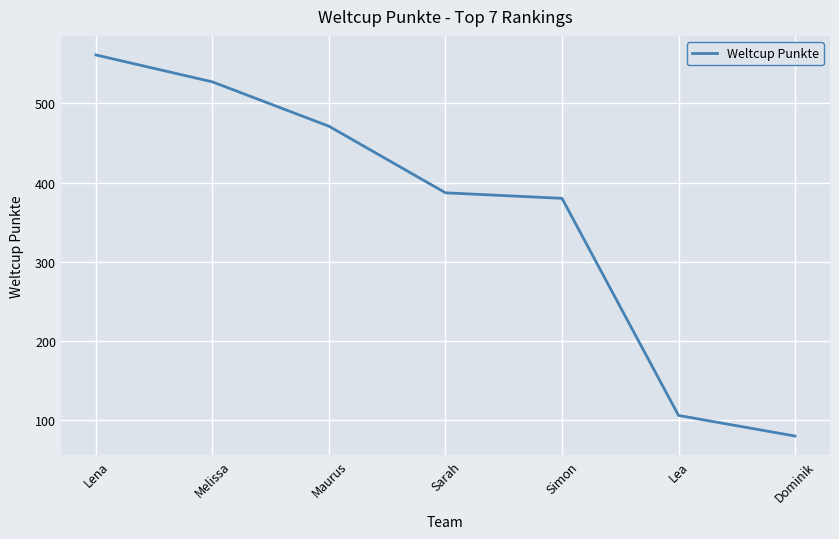

Reading left to right, extract all data points from this chart.

Lena=561	Melissa=527	Maurus=471	Sarah=387	Simon=380	Lea=106	Dominik=80